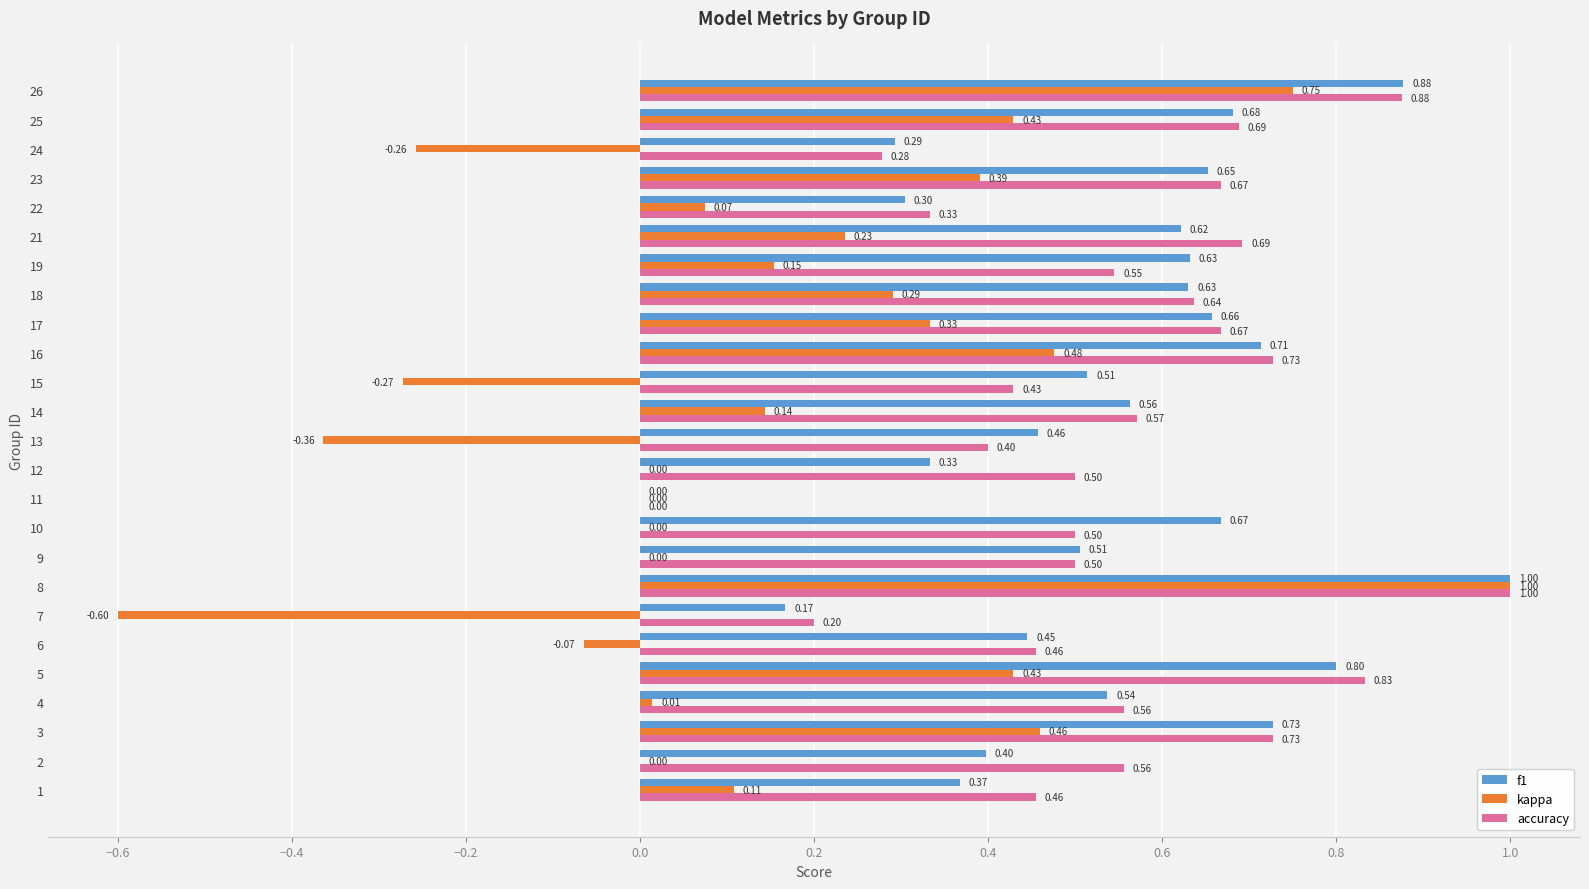

What is the sum of all accuracy values?

13.8